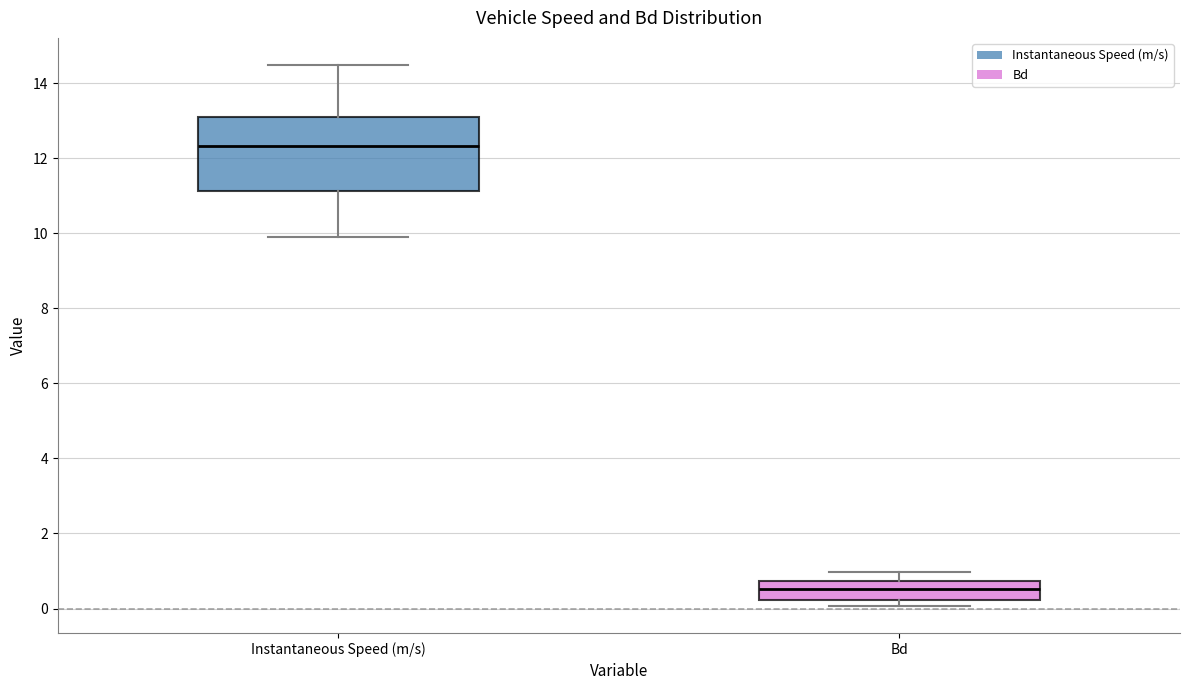

Which box has the highest median line?

Instantaneous Speed (m/s)